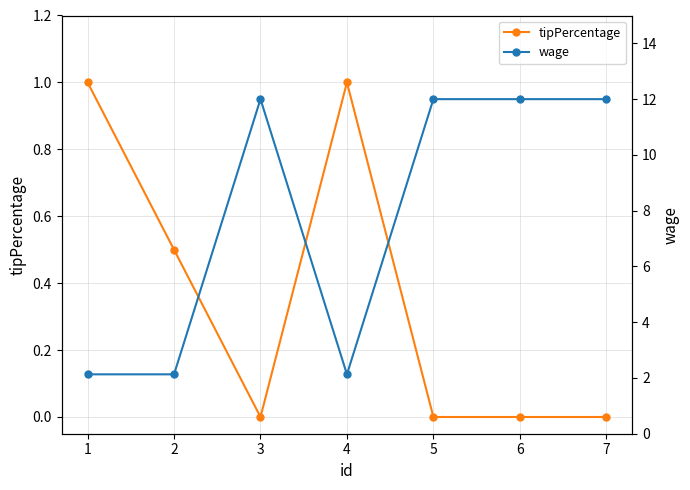

The tipPercentage series shows 1.0 at 1. True or false?

True